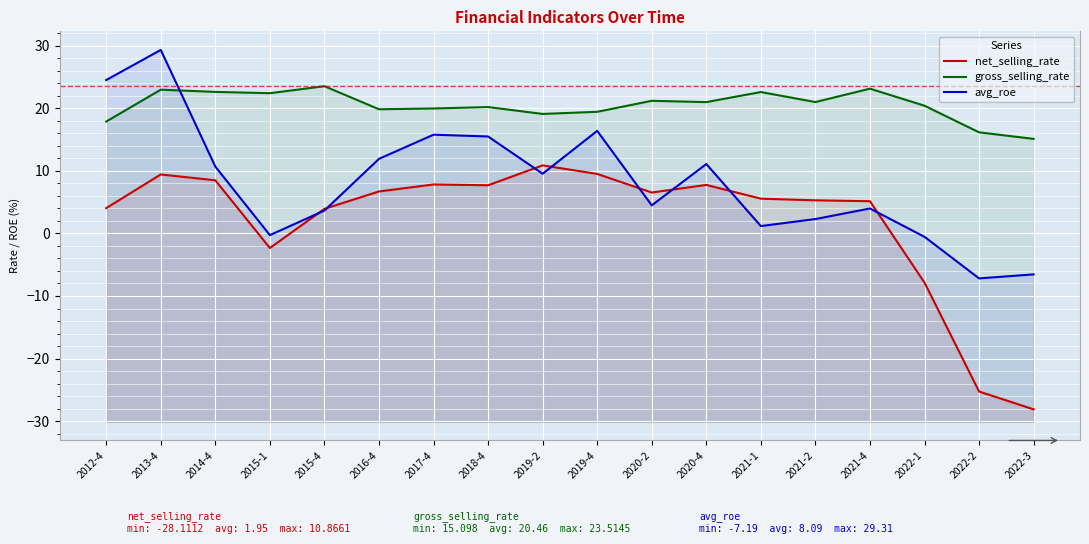

What are all the series names shown in the legend?

net_selling_rate, gross_selling_rate, avg_roe